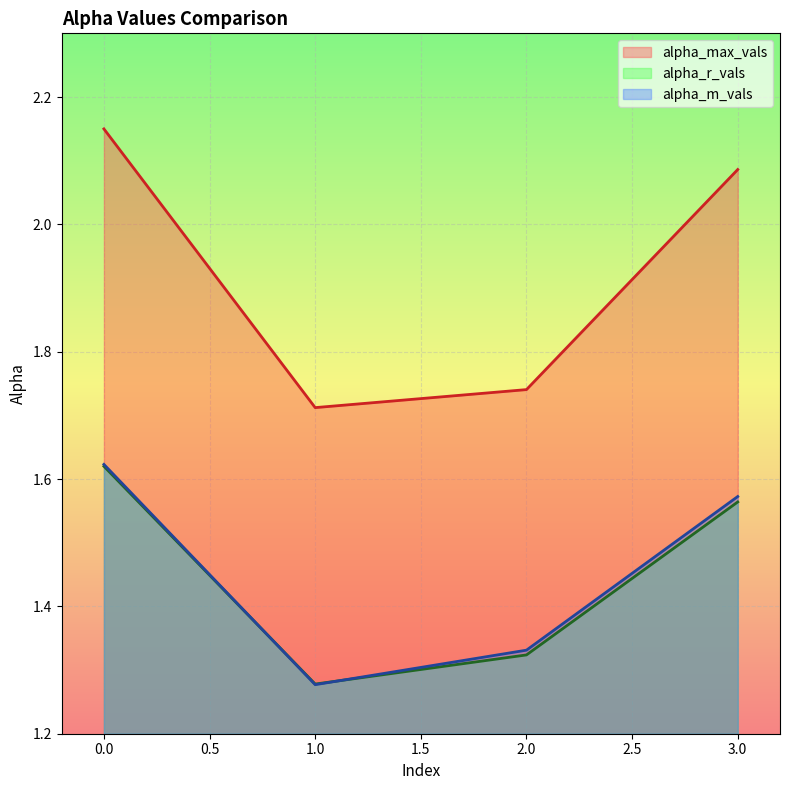

Rank the series by their maximum value, from lowest to highest.

alpha_r_vals, alpha_m_vals, alpha_max_vals